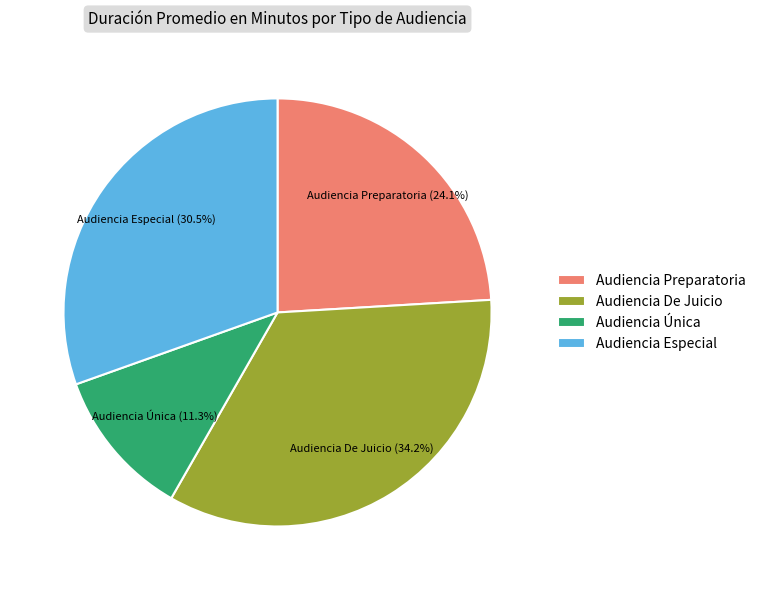

True or false: Audiencia Preparatoria accounts for 19% of the total.

False